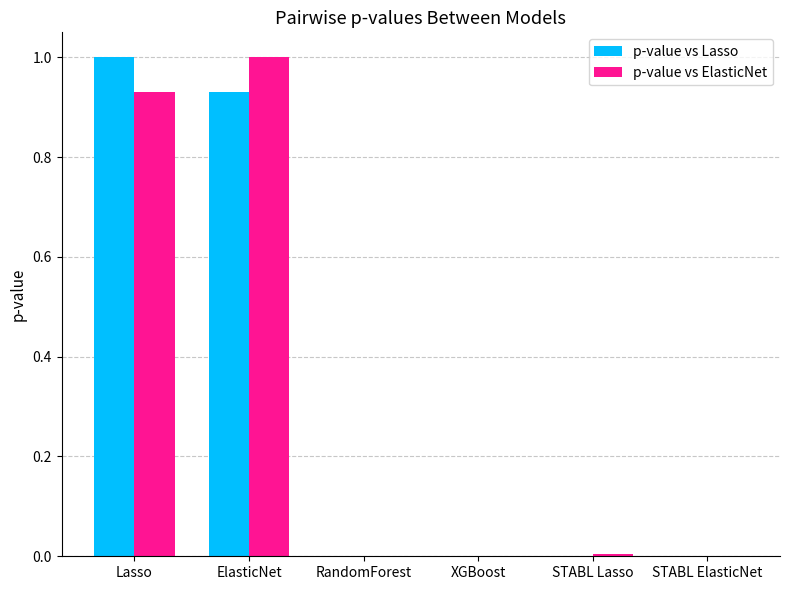

Which category has the highest value in the p-value vs ElasticNet series?

ElasticNet